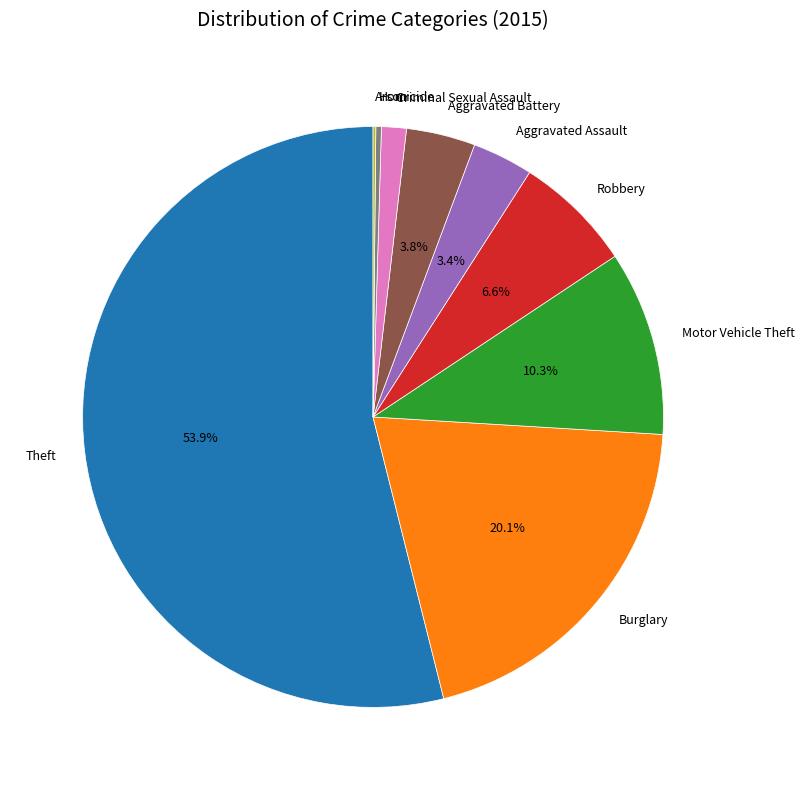

What is the largest slice in the pie chart?

Theft